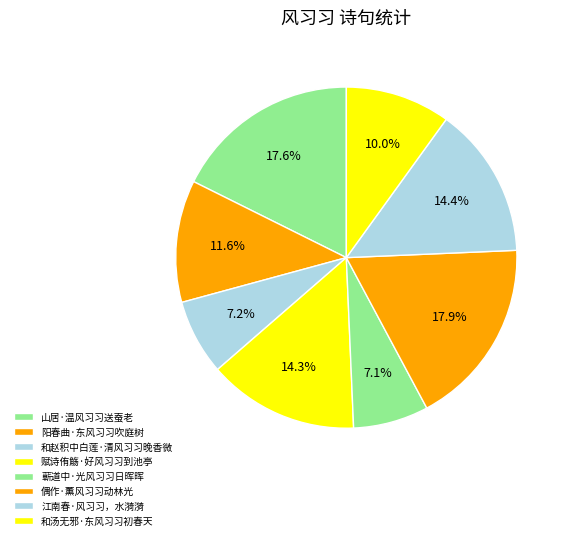

Rank the categories by value from highest to lowest.

偶作·薰风习习动林光, 山居·温风习习送蚕老, 江南春·风习习，水漪漪, 赋诗侑觞·好风习习到池亭, 阳春曲·东风习习吹庭树, 和汤无邪·东风习习初春天, 和赵积中白莲·清风习习晚香微, 蕲道中·光风习习日晖晖